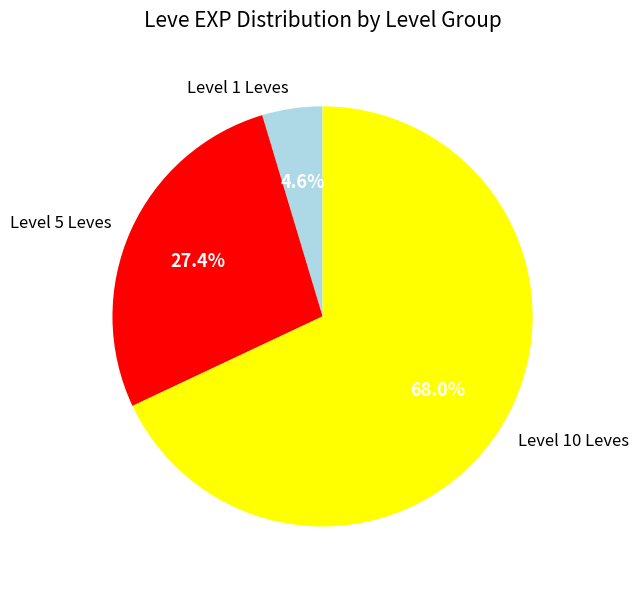

What is the majority slice?

Level 10 Leves